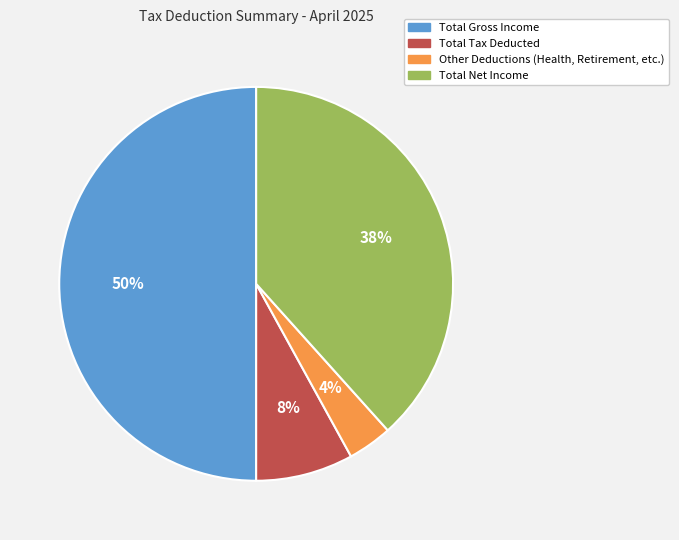

To the nearest percent, what is the difference between the largest and smallest slice percentages?

46%